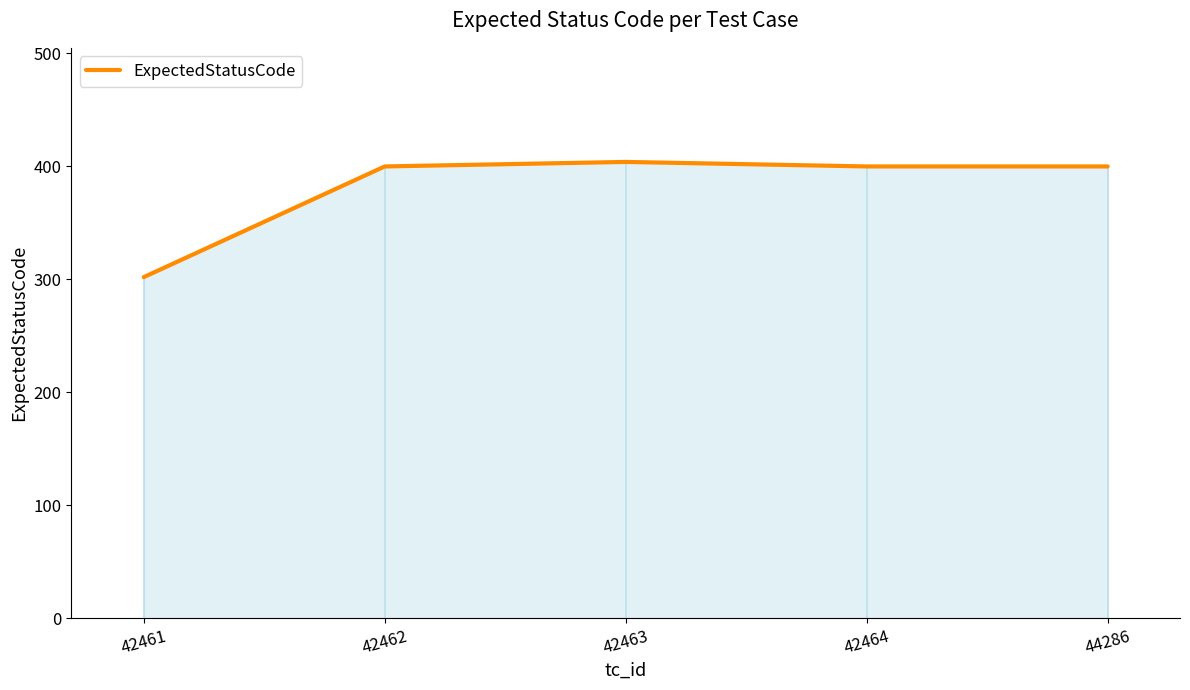

Which has a higher value, 44286 or 42461?

44286